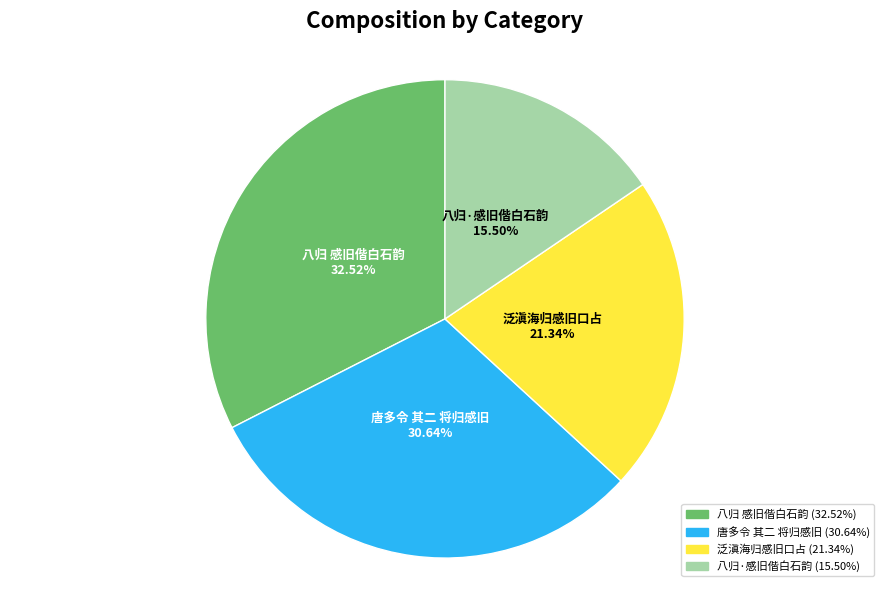

What percentage is the 八归 感旧偕白石韵 slice, to the nearest percent?

33%